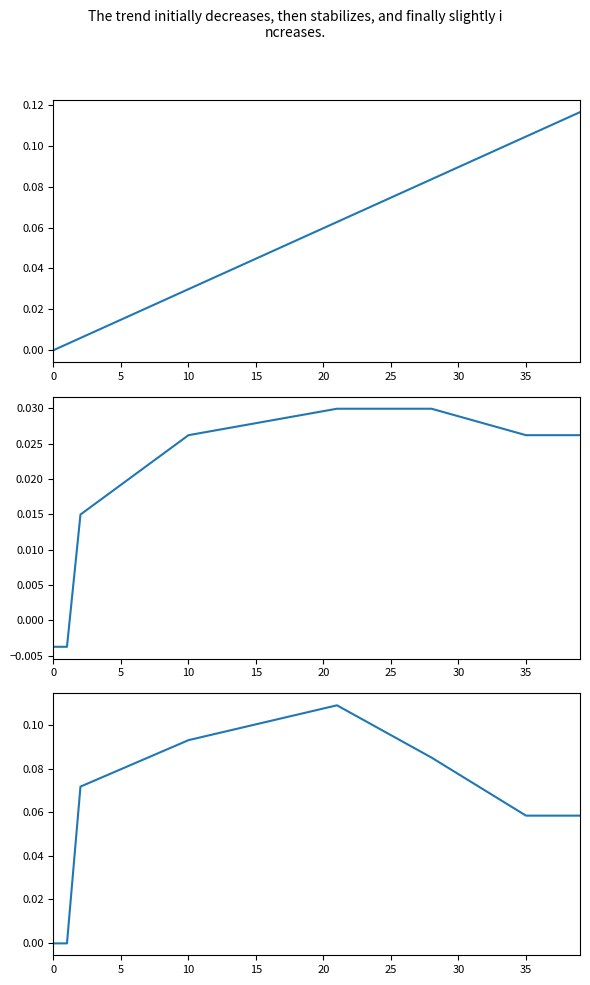

True or false: col_40 has a value of 0.0 at 10.

True